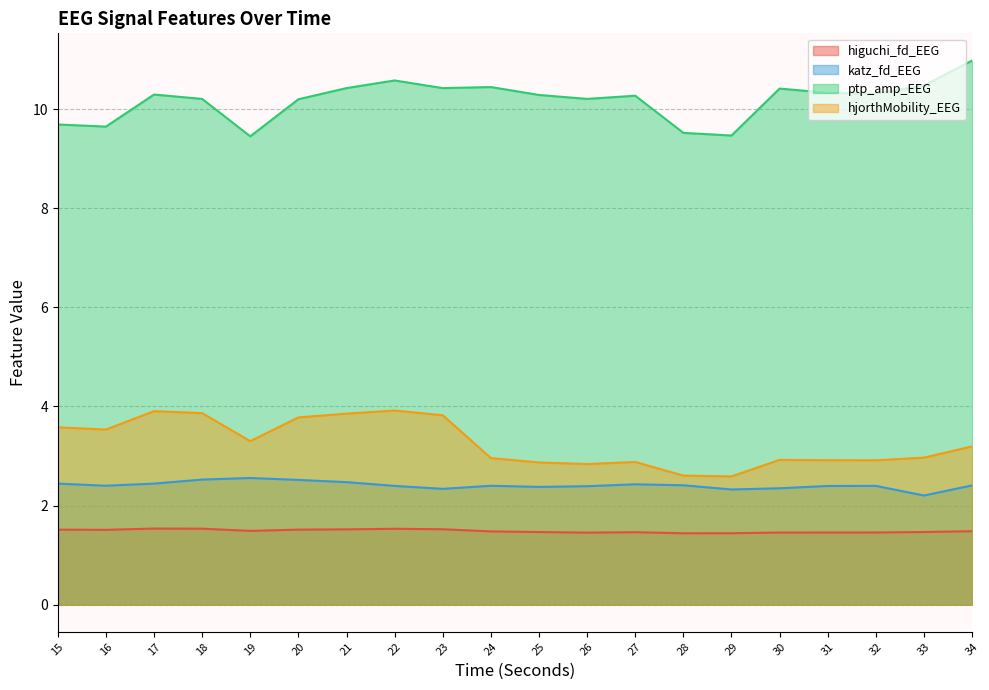

What are all the series names shown in the legend?

higuchi_fd_EEG, katz_fd_EEG, ptp_amp_EEG, hjorthMobility_EEG